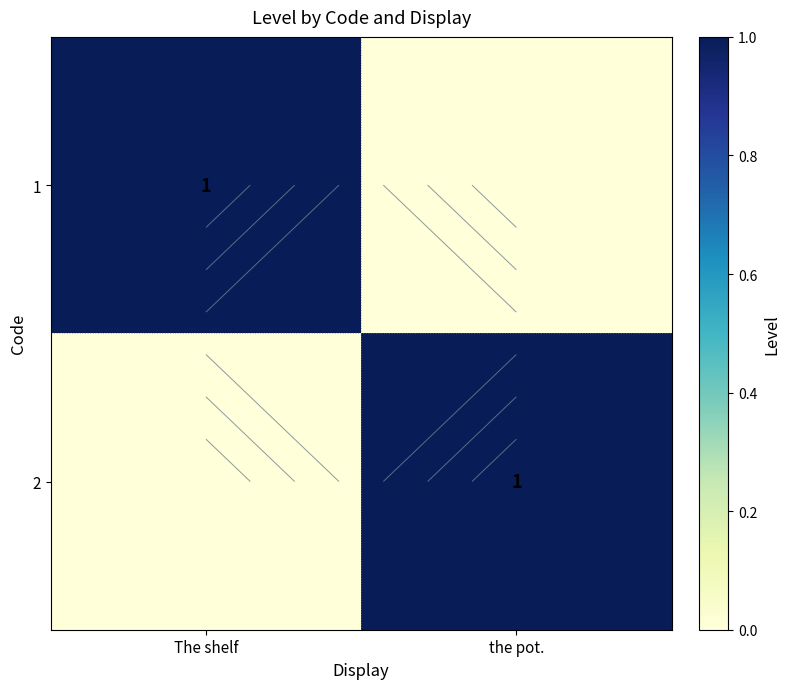

Between The shelf and the pot., which is larger?

The shelf